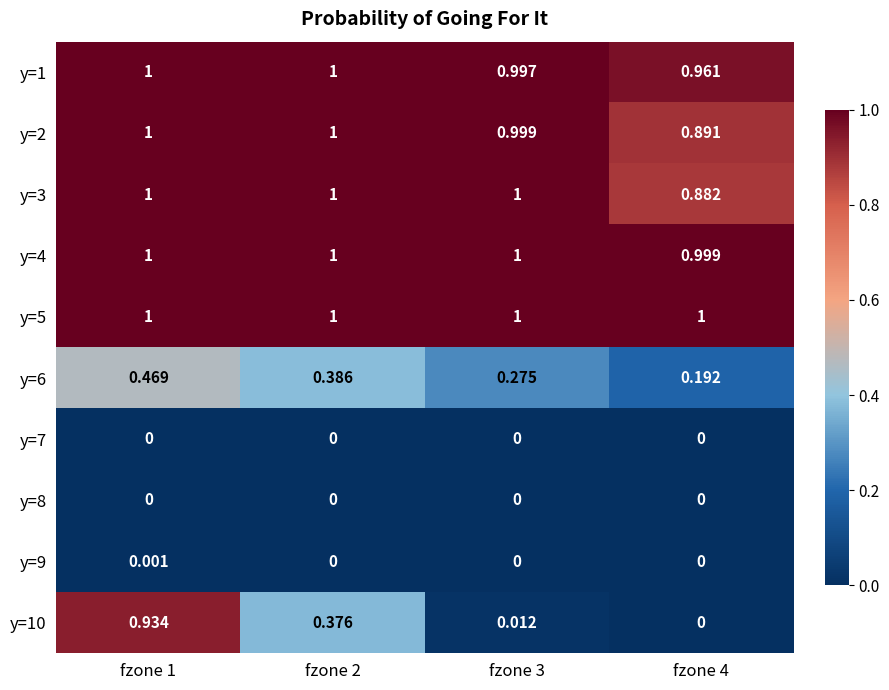

Is the value of y=7 at fzone 2 greater than the value of y=6 at fzone 2?

No